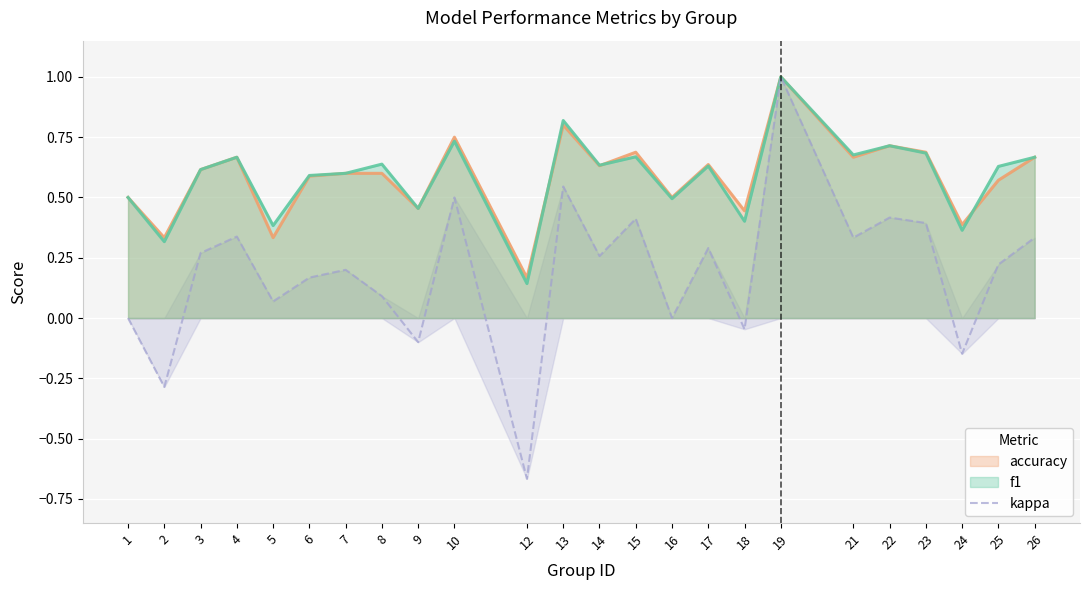

How many positive values are there?

17